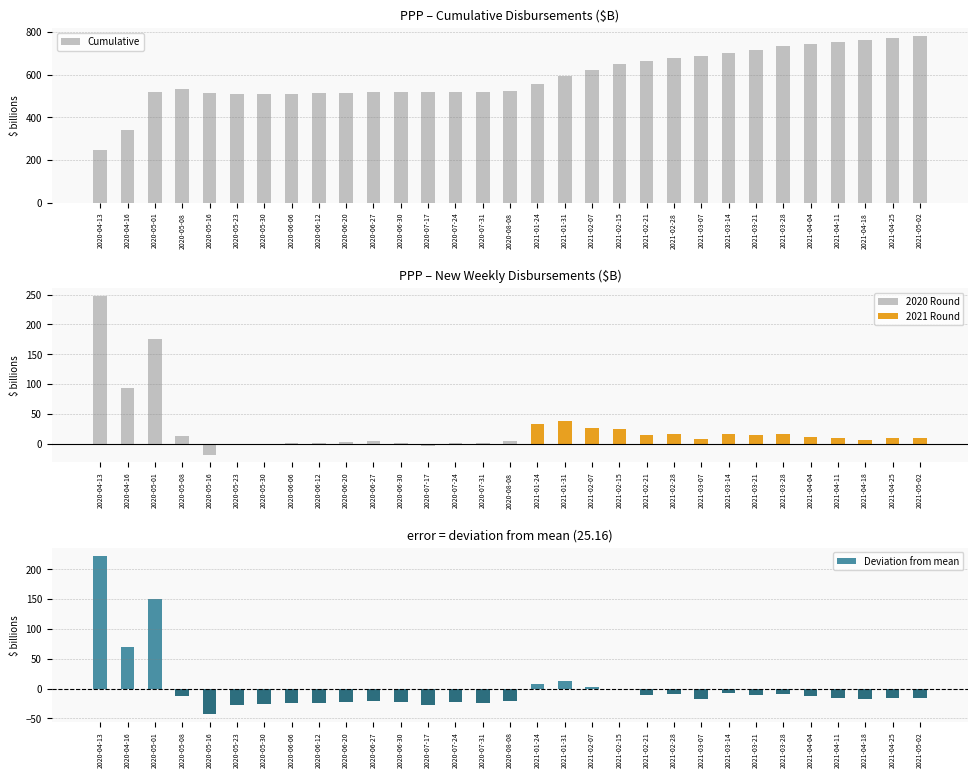

What value does the New Disbursement series have at 2021-03-07?

8.0